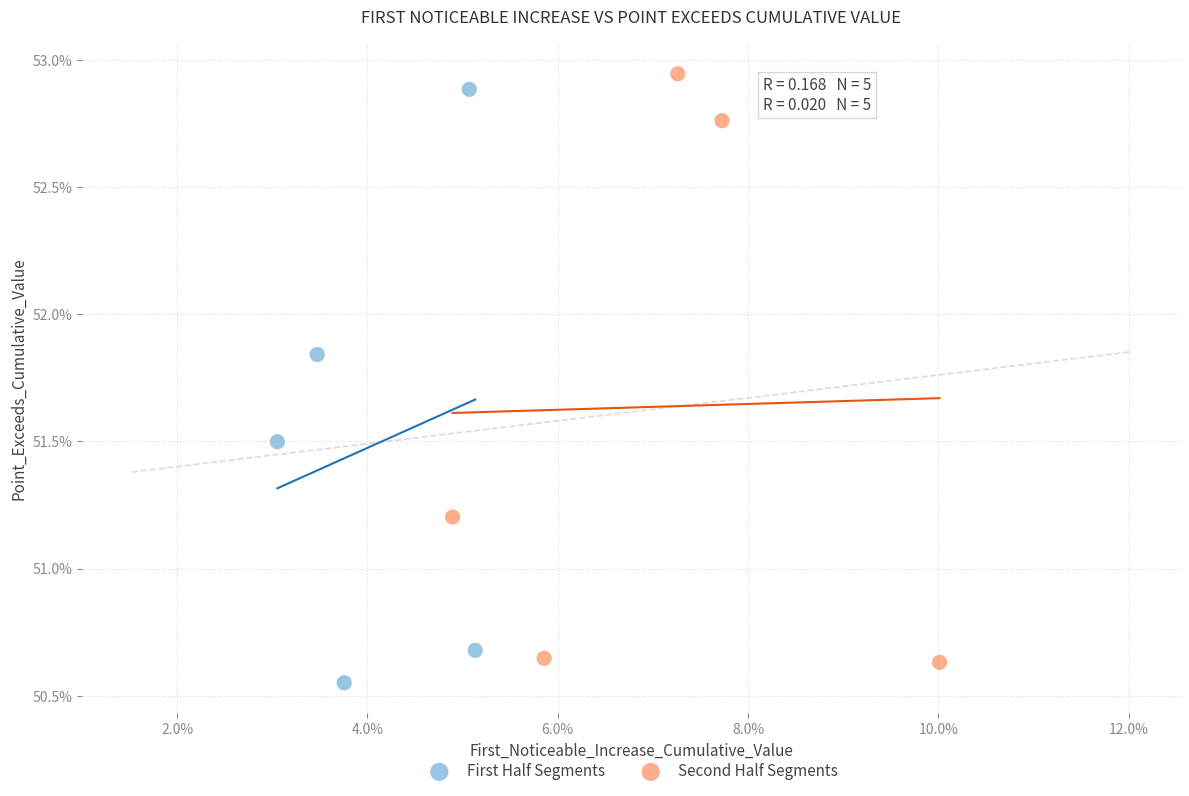

Which series contains the lowest Y value?

First Half Segments